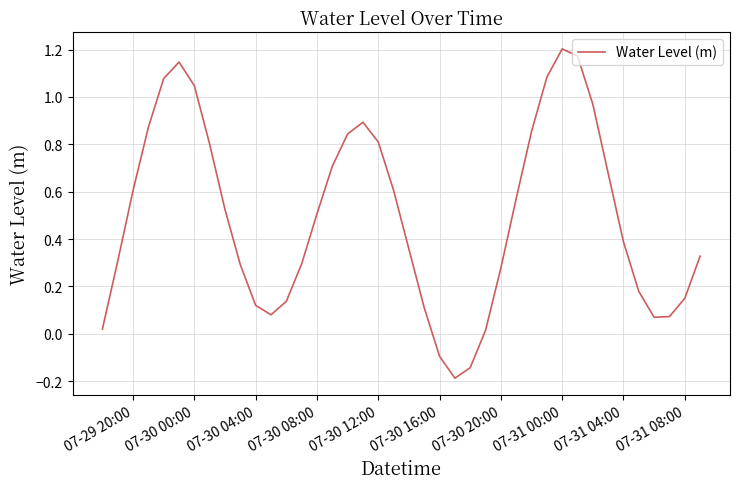

What is the difference between the maximum and minimum values?

1.4